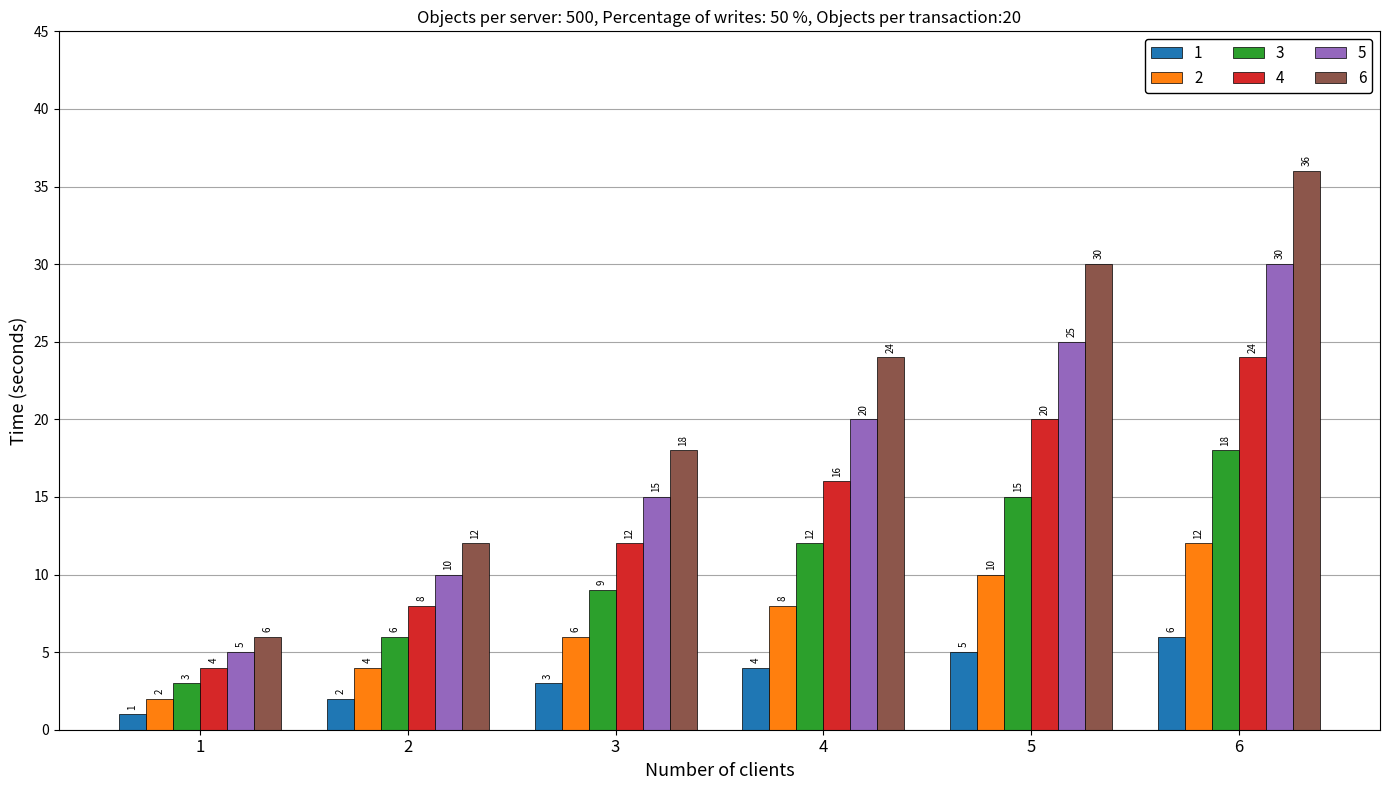

Rank the categories by 6 value from lowest to highest.

1, 2, 3, 4, 5, 6